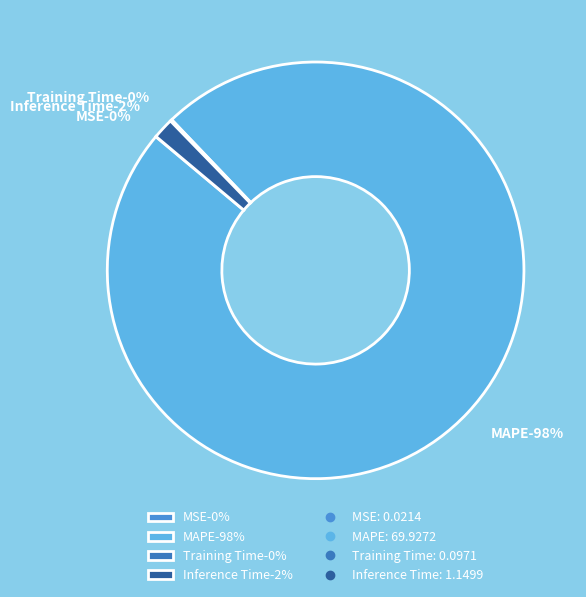

Which slice is the largest?

MAPE